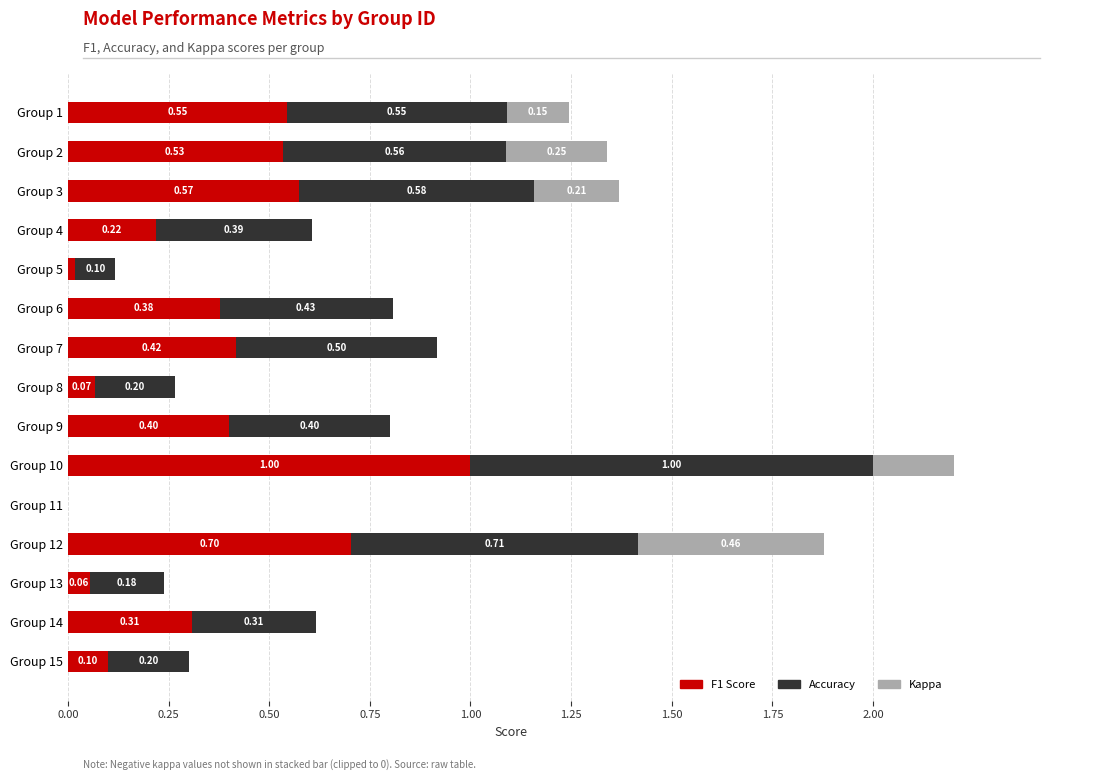

True or false: accuracy has a value of 0.3 at Group 7.

False